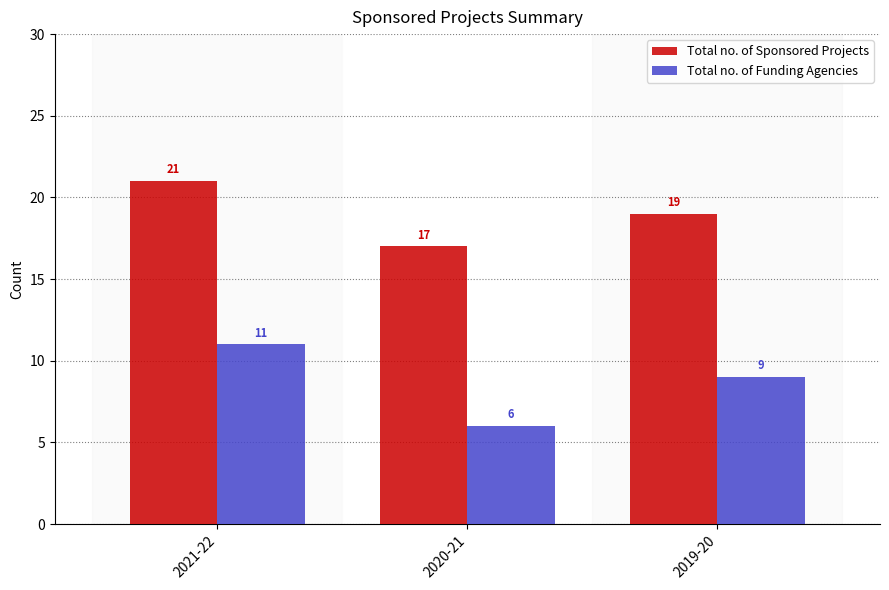

How many bars are there in each group?

2